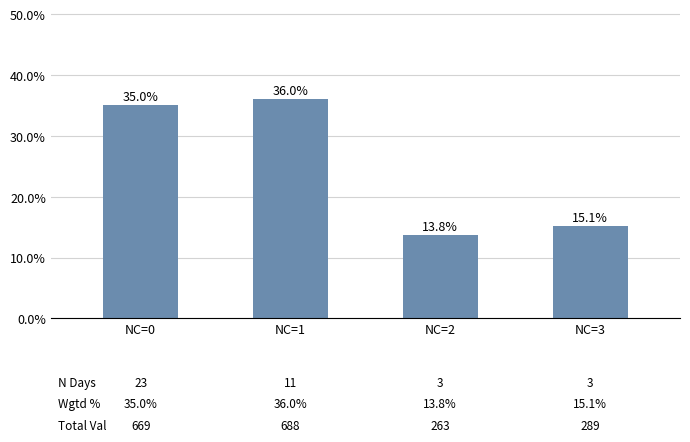

Read the value at NC=3.

15.1